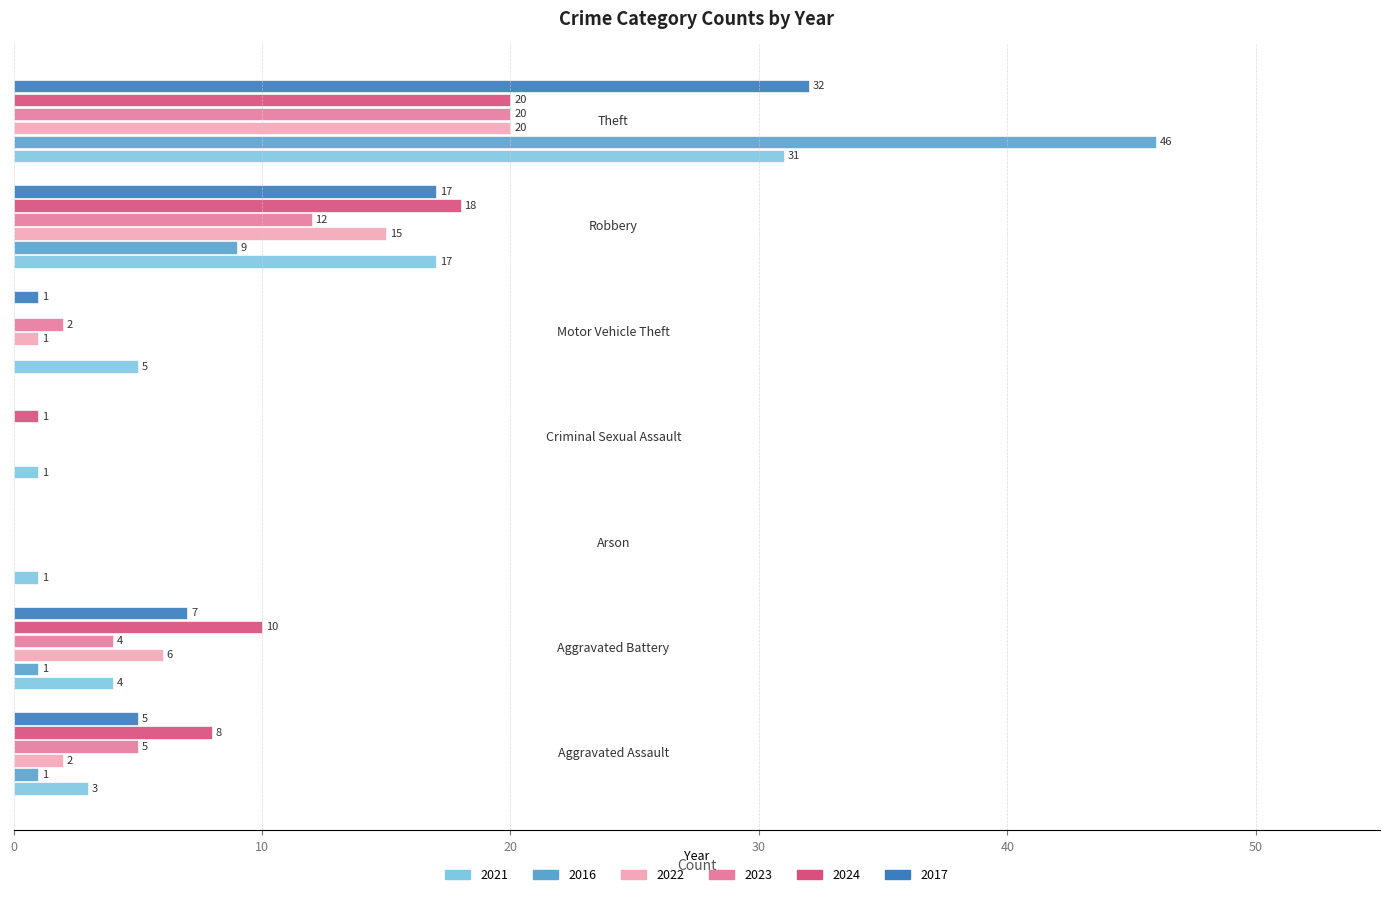

What is the maximum value for 2023?

20